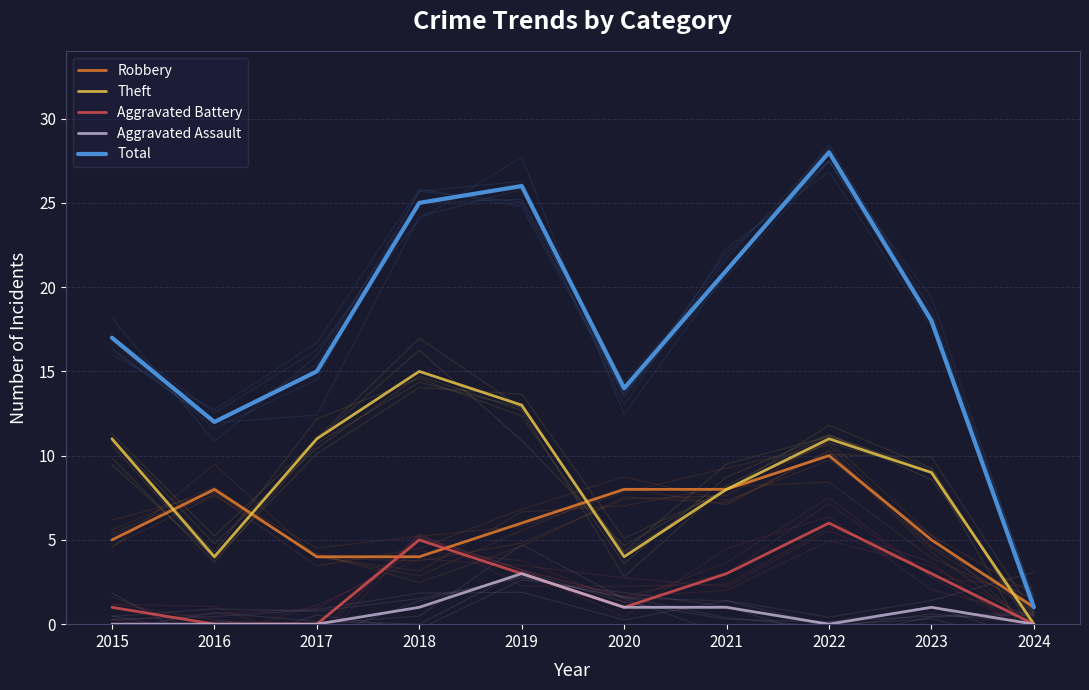

What is the difference between the second highest and second lowest values in the Total series?

14